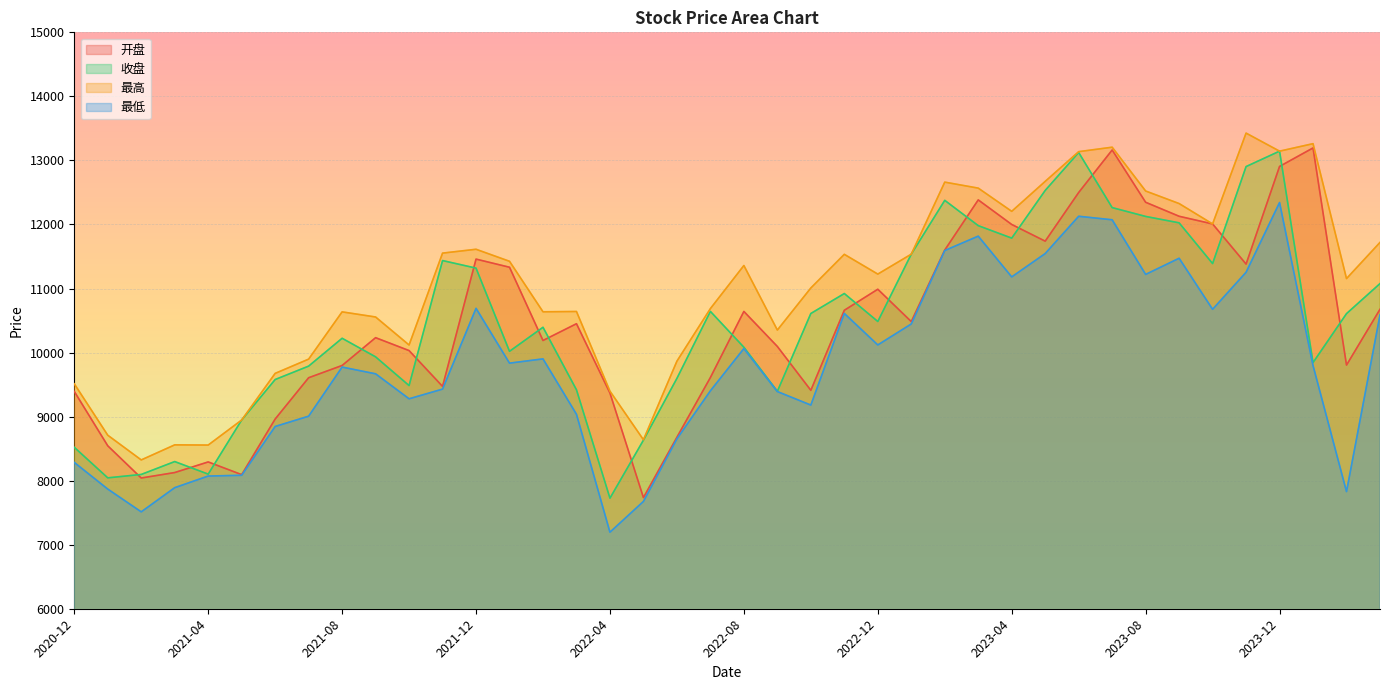

What are all the series names shown in the legend?

开盘, 收盘, 最高, 最低